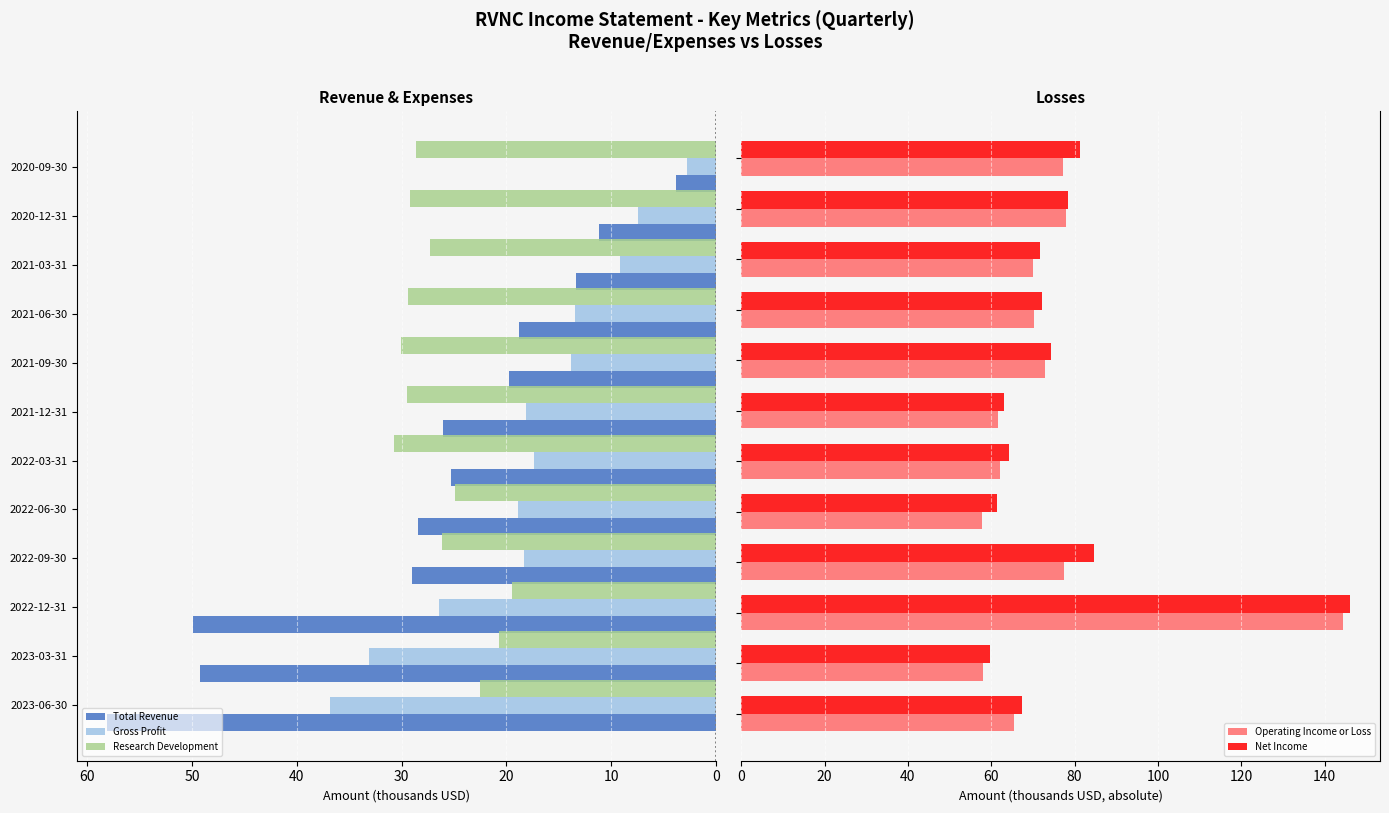

What is the difference between the second highest and minimum values in the Research Development series?

10.6